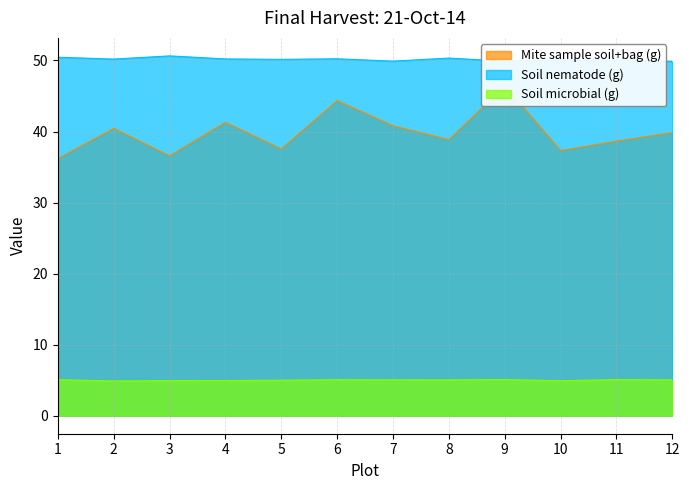

What is the lowest value of the Soil microbial (g) series?

4.9